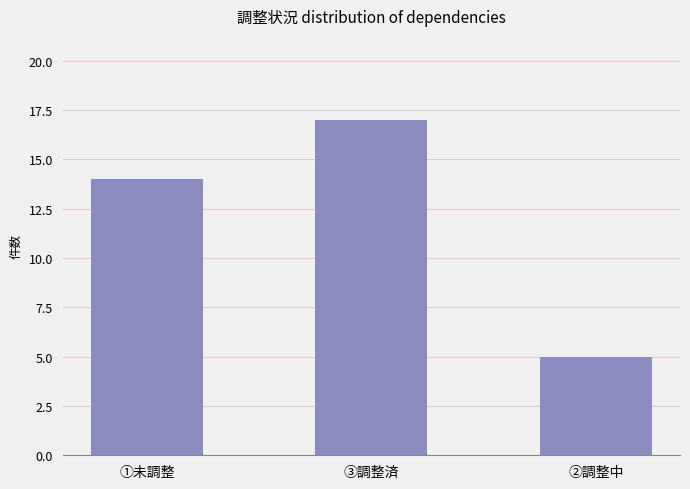

What is the difference between the maximum and minimum values?

12